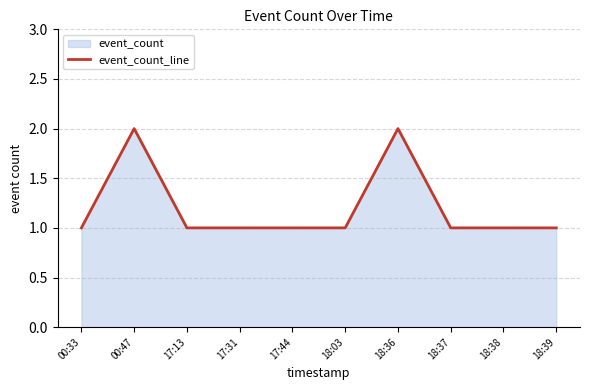

Is it true that the value at 00:47 is 2?

True